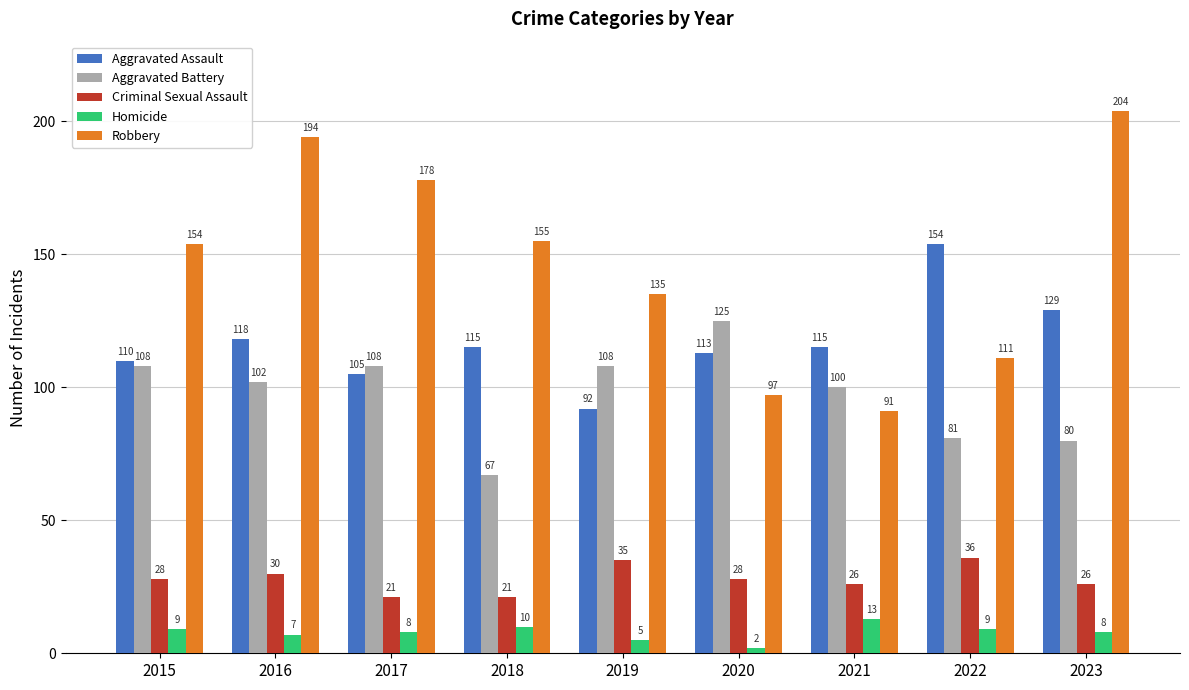

The value of Aggravated Assault at 2015 is 110. True or false?

True